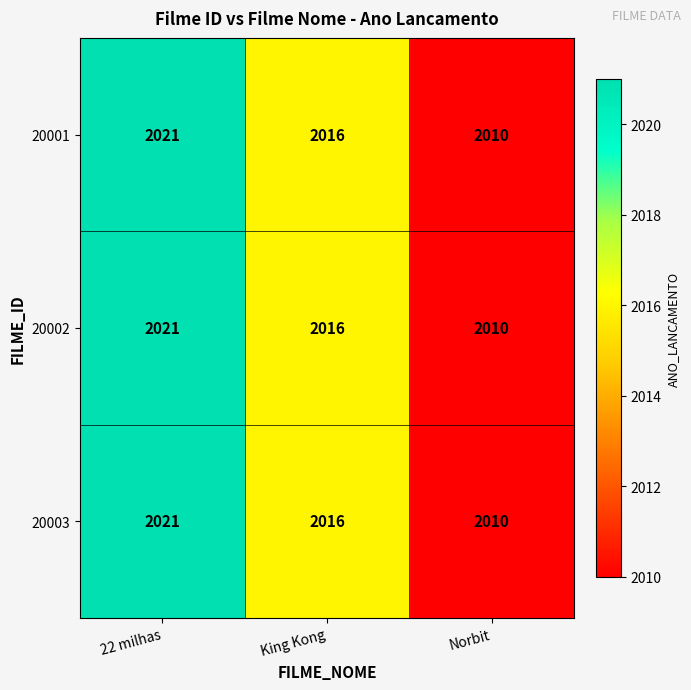

Which category has the highest value across all series?

22 milhas